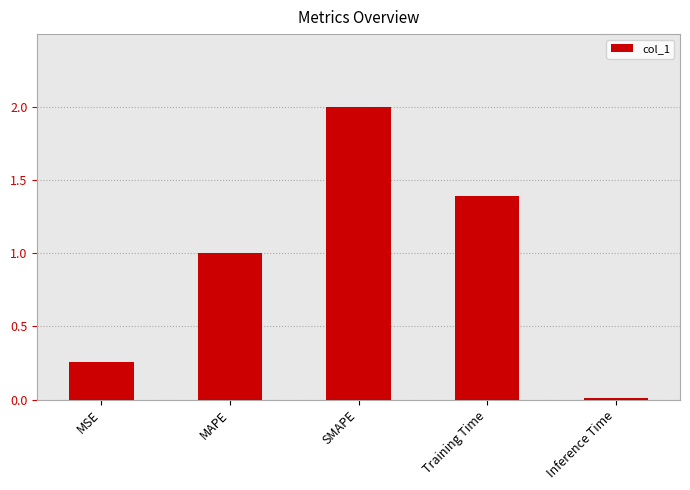

Are the bars grouped side by side (vs. stacked)?

No